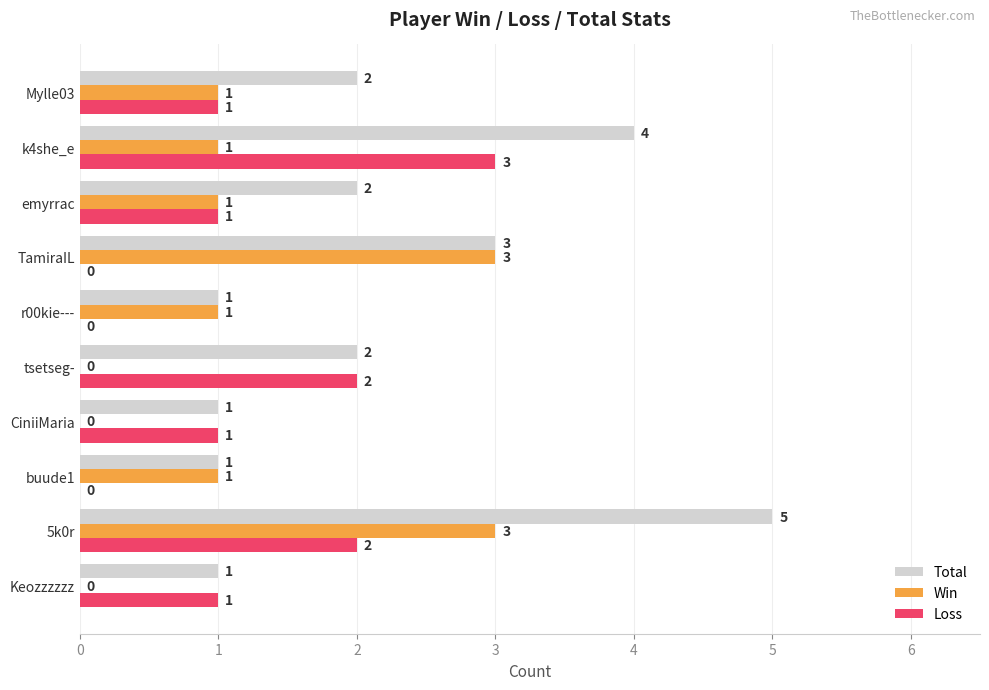

At which category does the chart reach its peak across all series?

5k0r